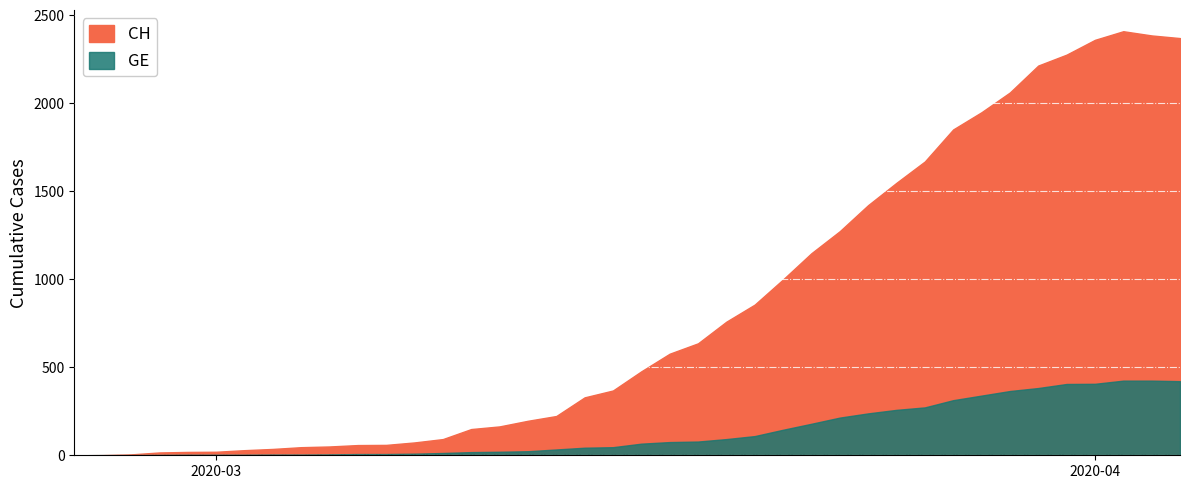

At 2020-05-31, list the series in order from largest to smallest.

CH, GE